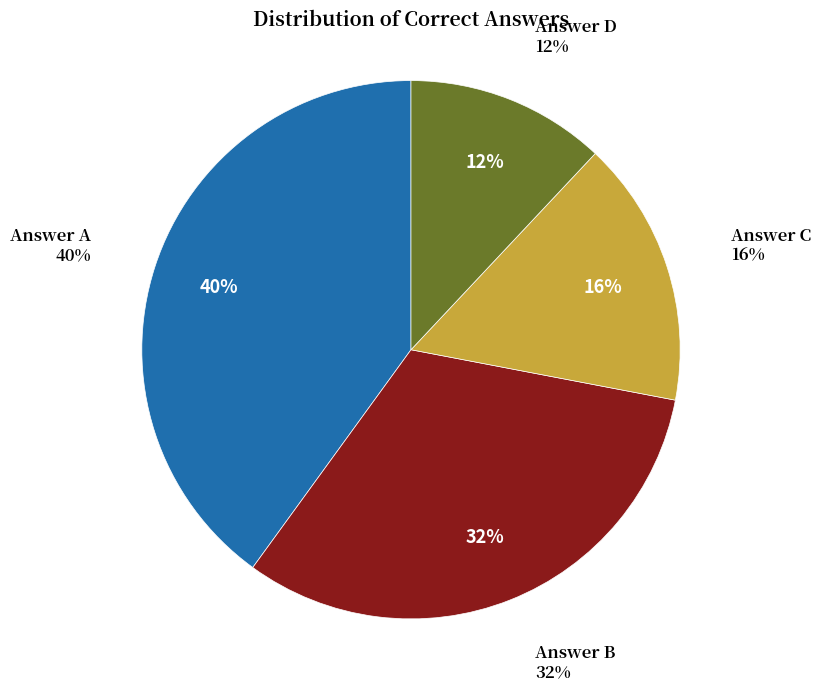

Is it true that B is 37% of the pie?

False